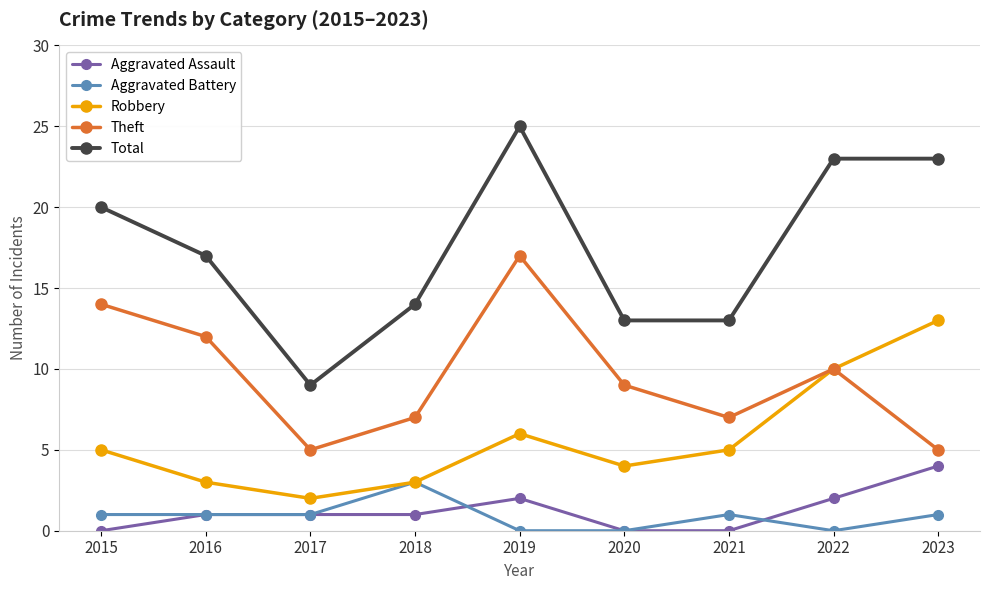

How many values in the Theft series are below 9?

4